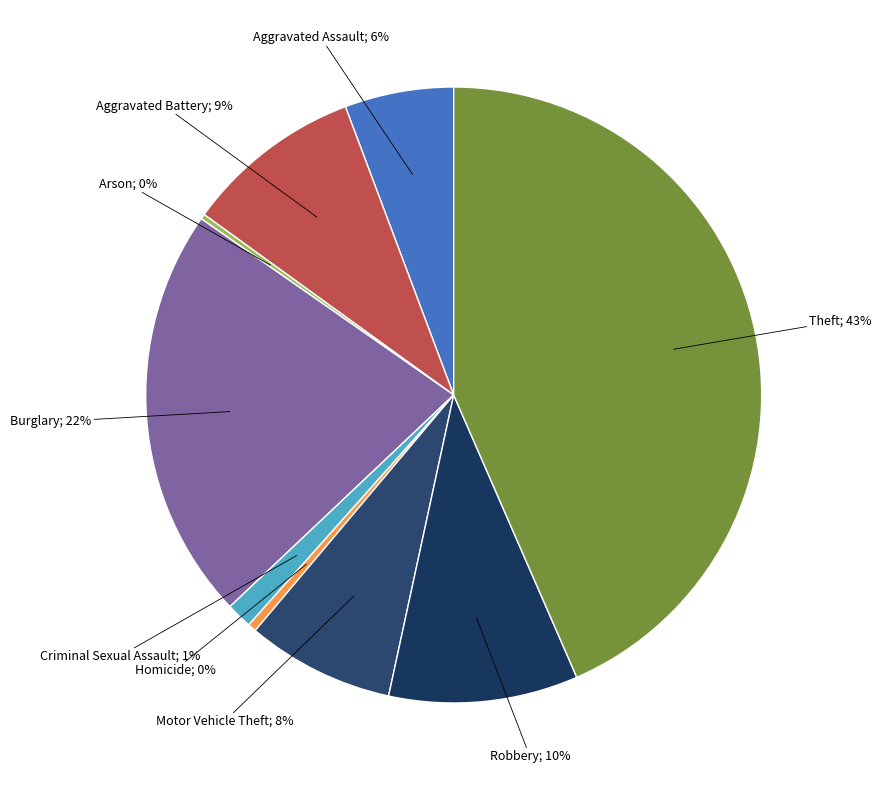

How many slices are in this pie chart?

9